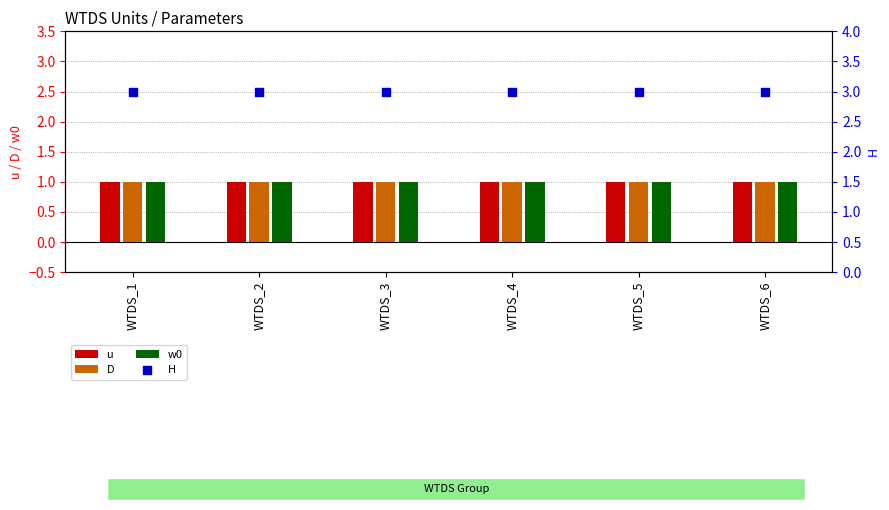

What is the total value across all series at WTDS_6?

6